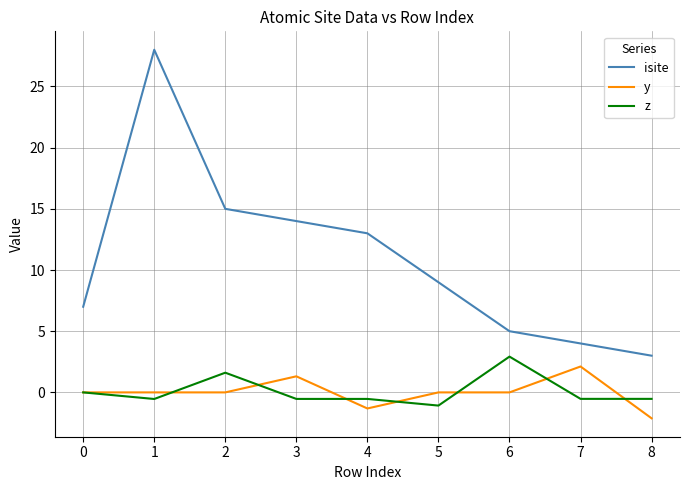

What is the highest value of the isite series?

28.0